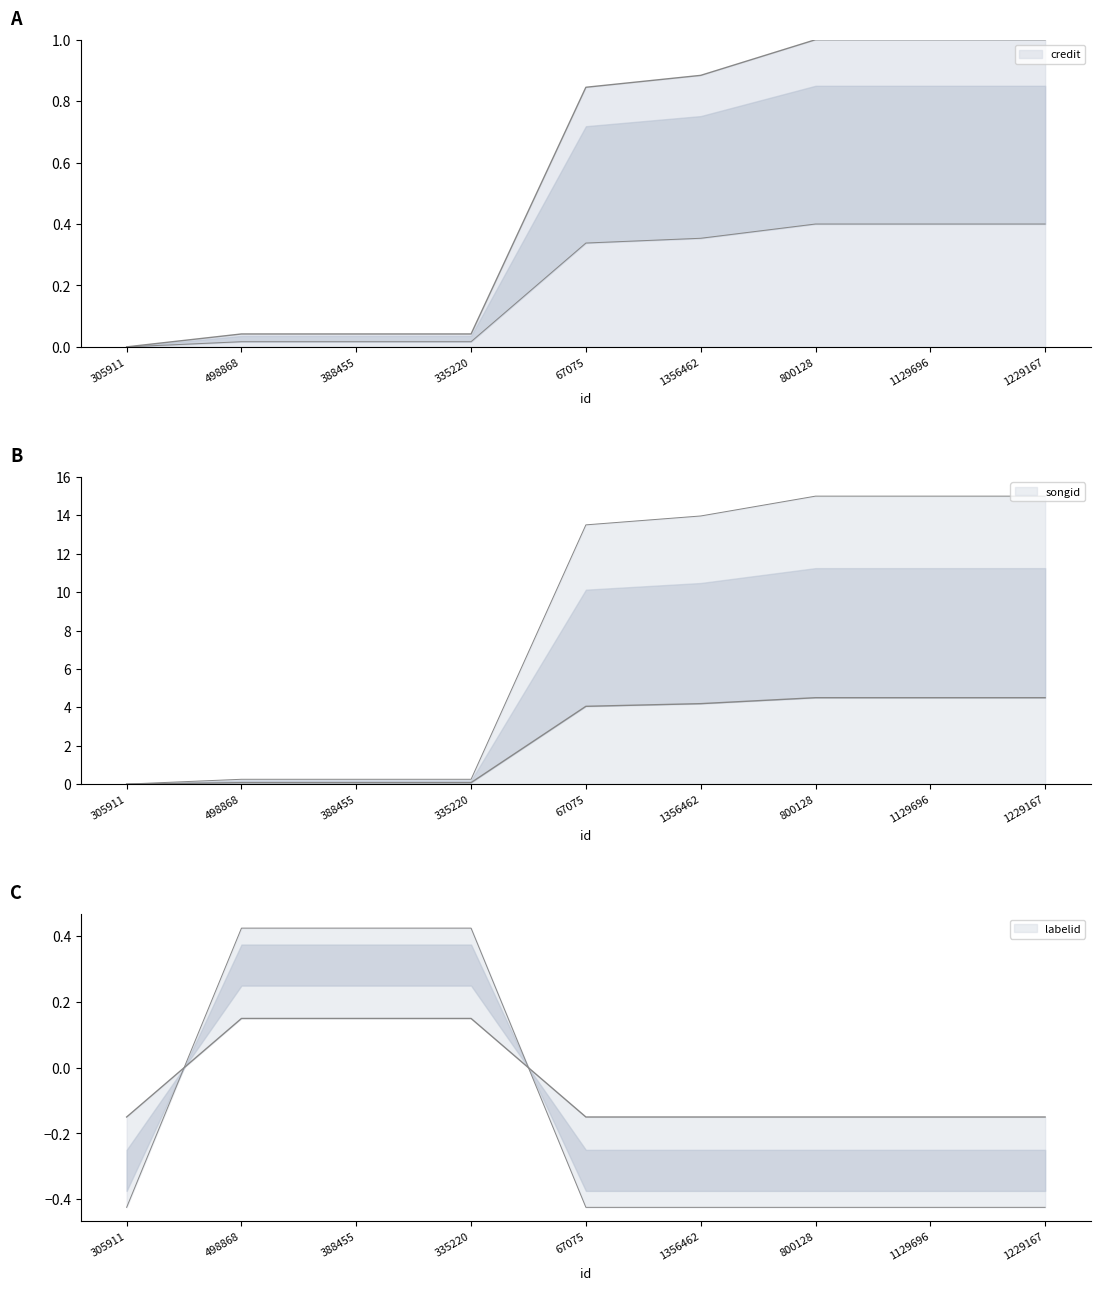

What is the difference between the maximum and minimum values in the labelid series?

0.8